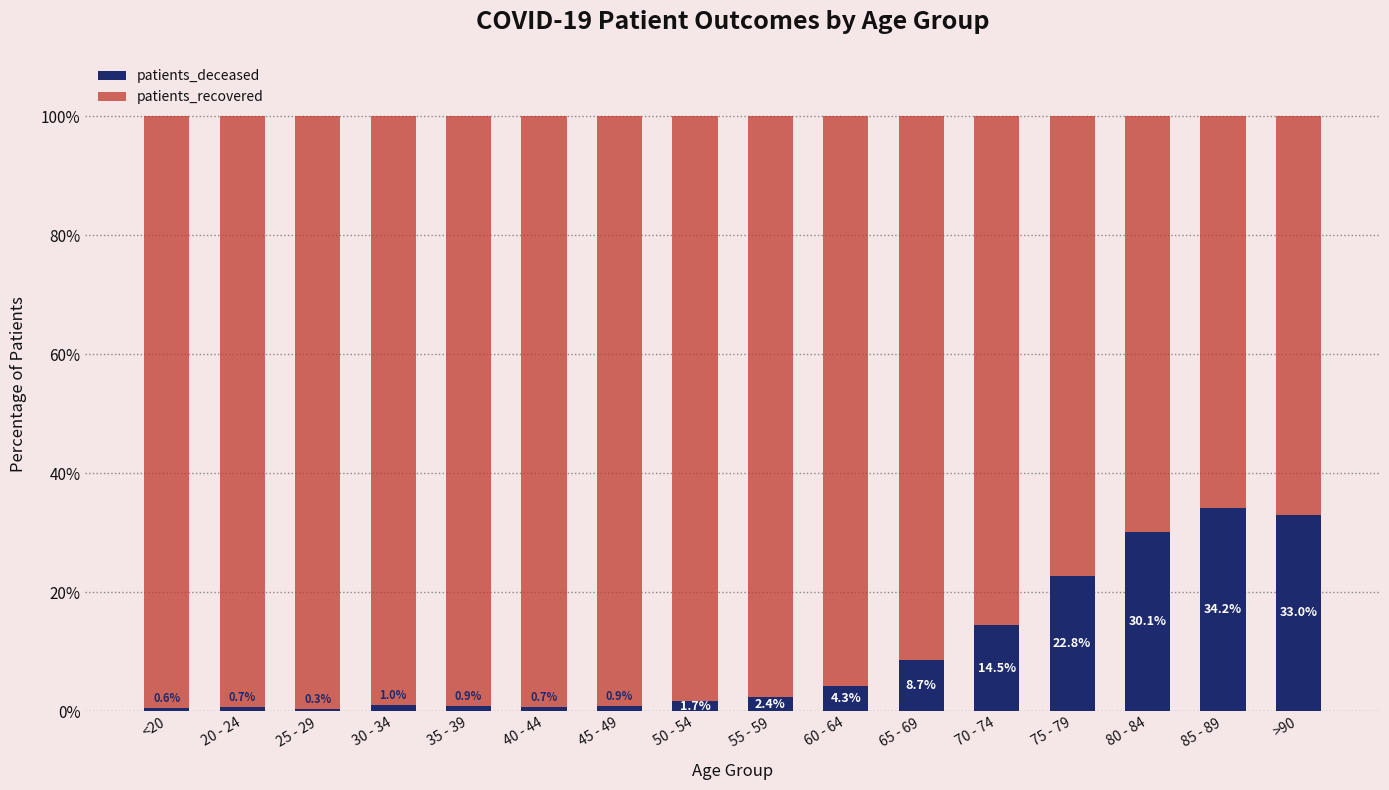

What is the total value across all series at 50 - 54?

100.0